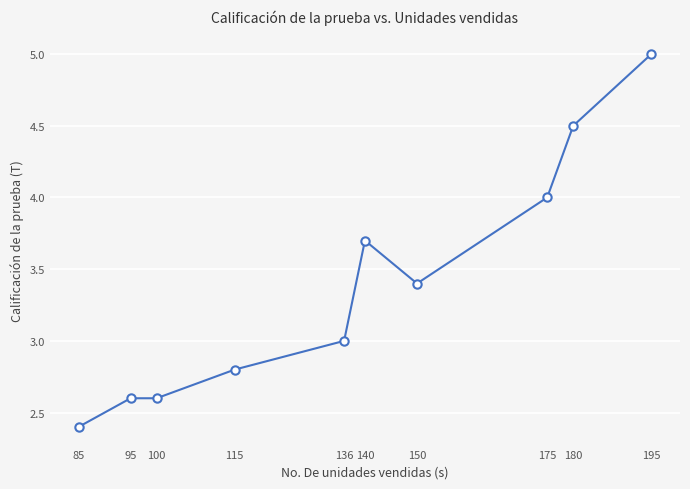

Does the chart display data point markers on the line(s)?

Yes